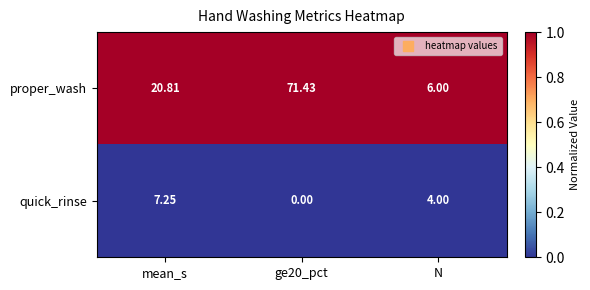

Which series has the largest total across all categories?

proper_wash